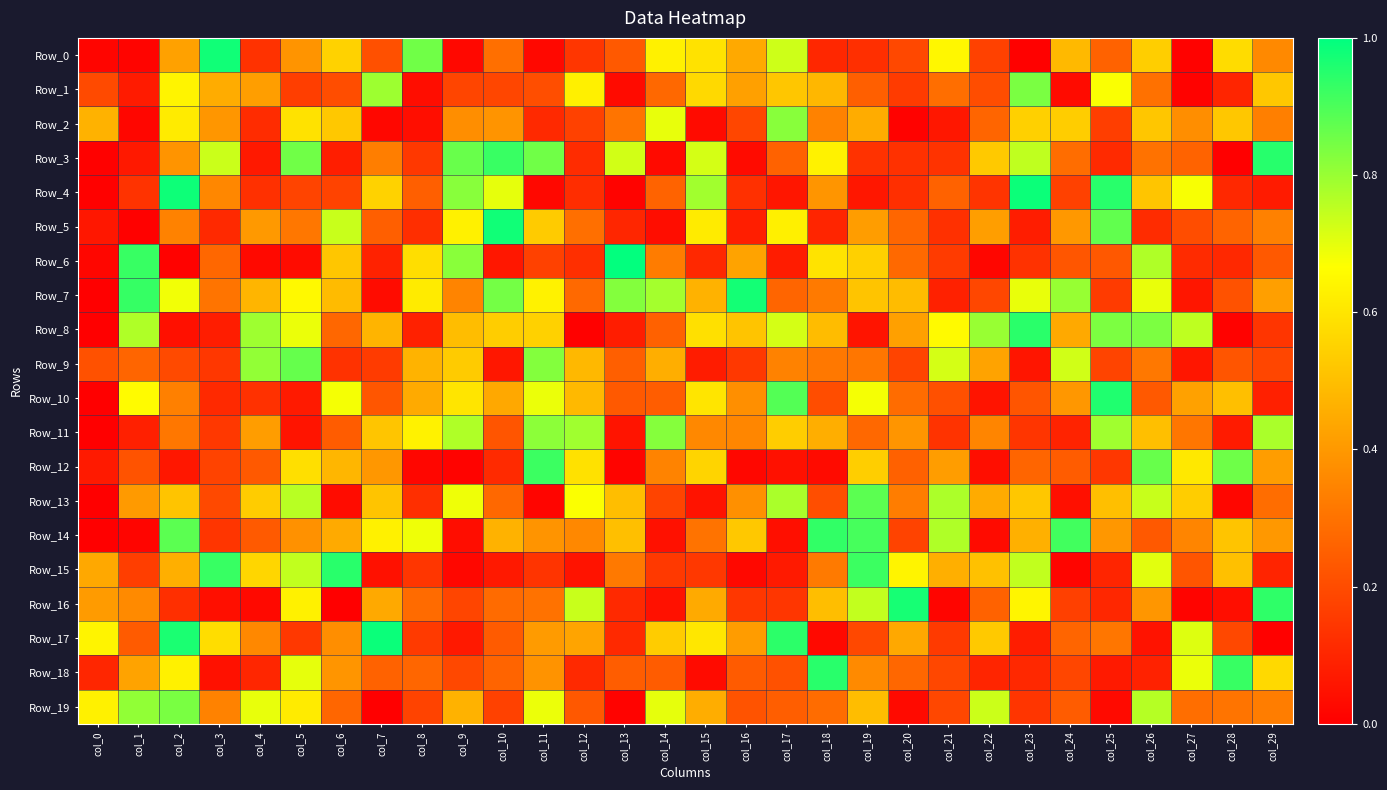

At which category does the chart reach its minimum across all series?

col_0